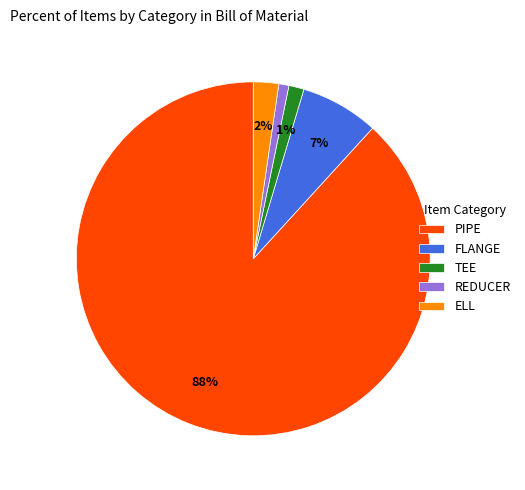

Is there any slice that represents more than half of the pie?

Yes